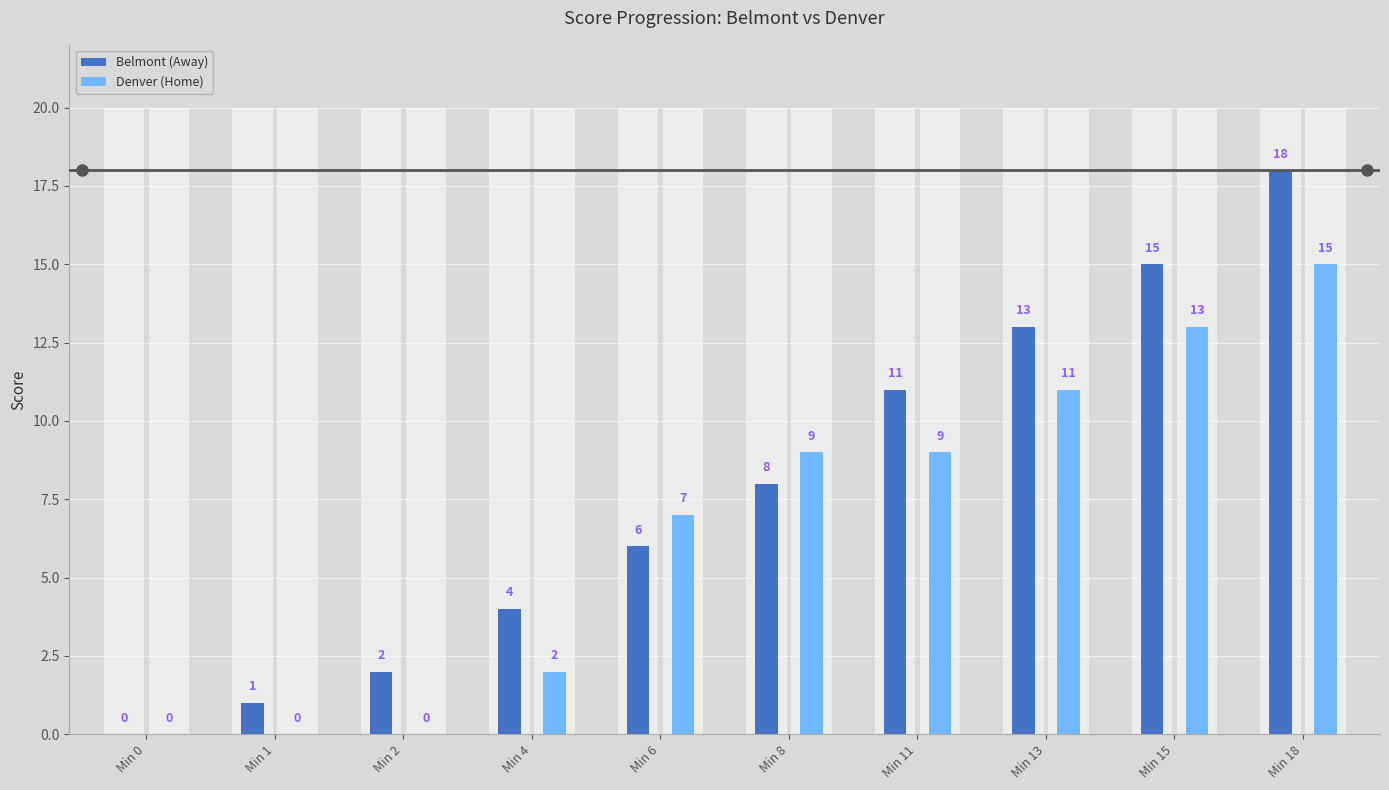

The Denver (Home) series shows 4 at Min 11. True or false?

False